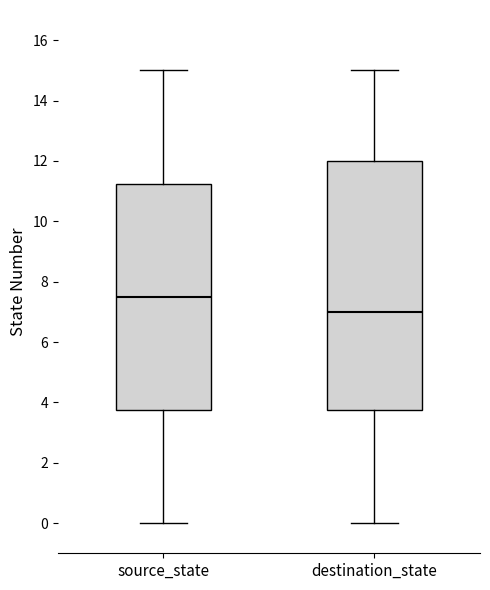

Which box is the tallest, from its lower edge to its upper edge?

destination_state